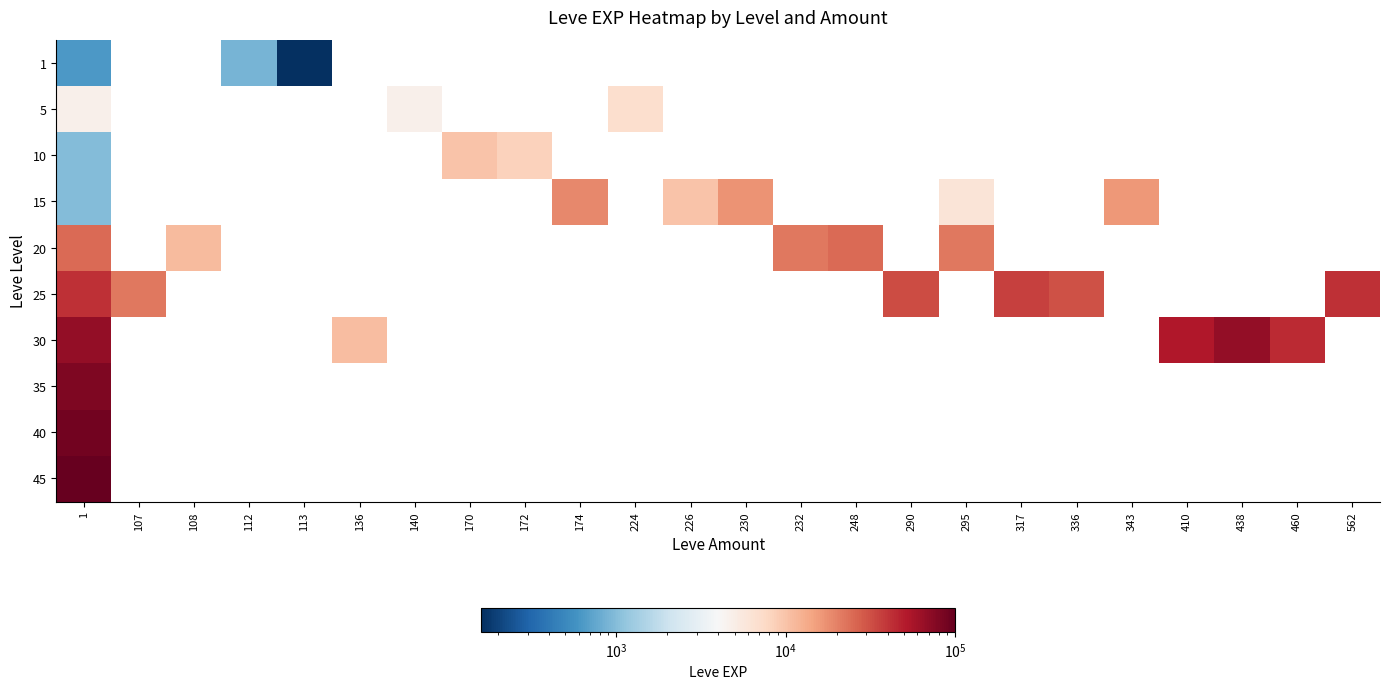

True or false: 1 has a value of 1334.7 at 112.

False